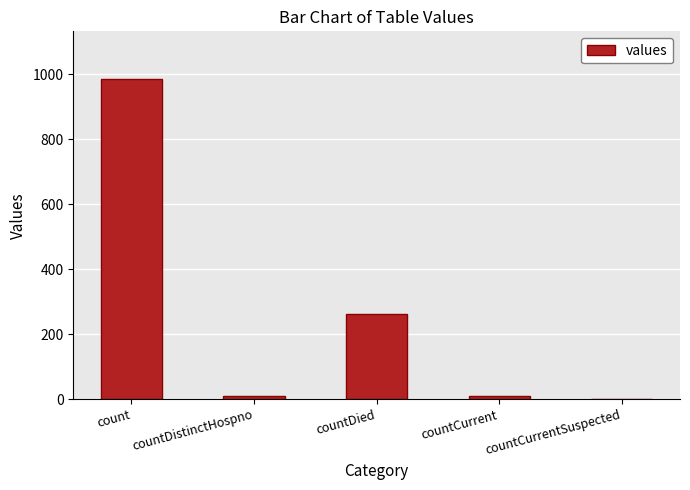

Between countCurrent and count, which is larger?

count